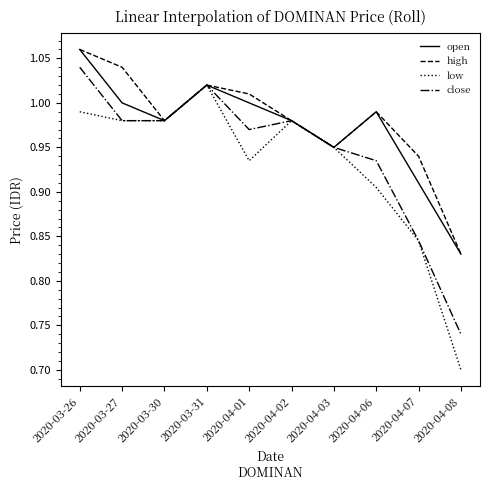

Which category has the lowest value across all series?

2020-04-08